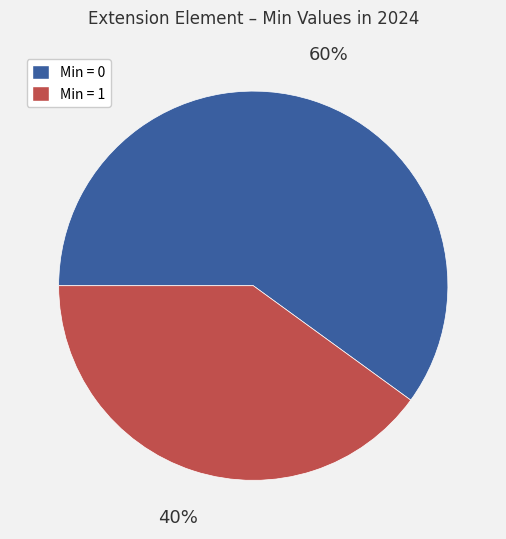

To the nearest percent, what is the difference between the largest and smallest slice percentages?

20%